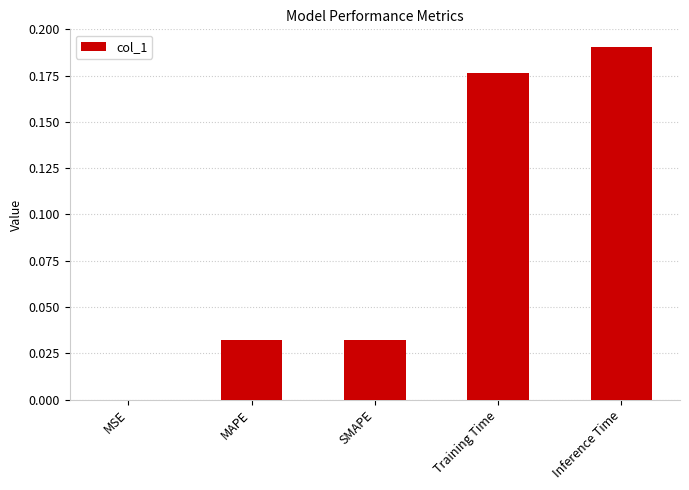

At which category does the chart reach its peak across all series?

Inference Time